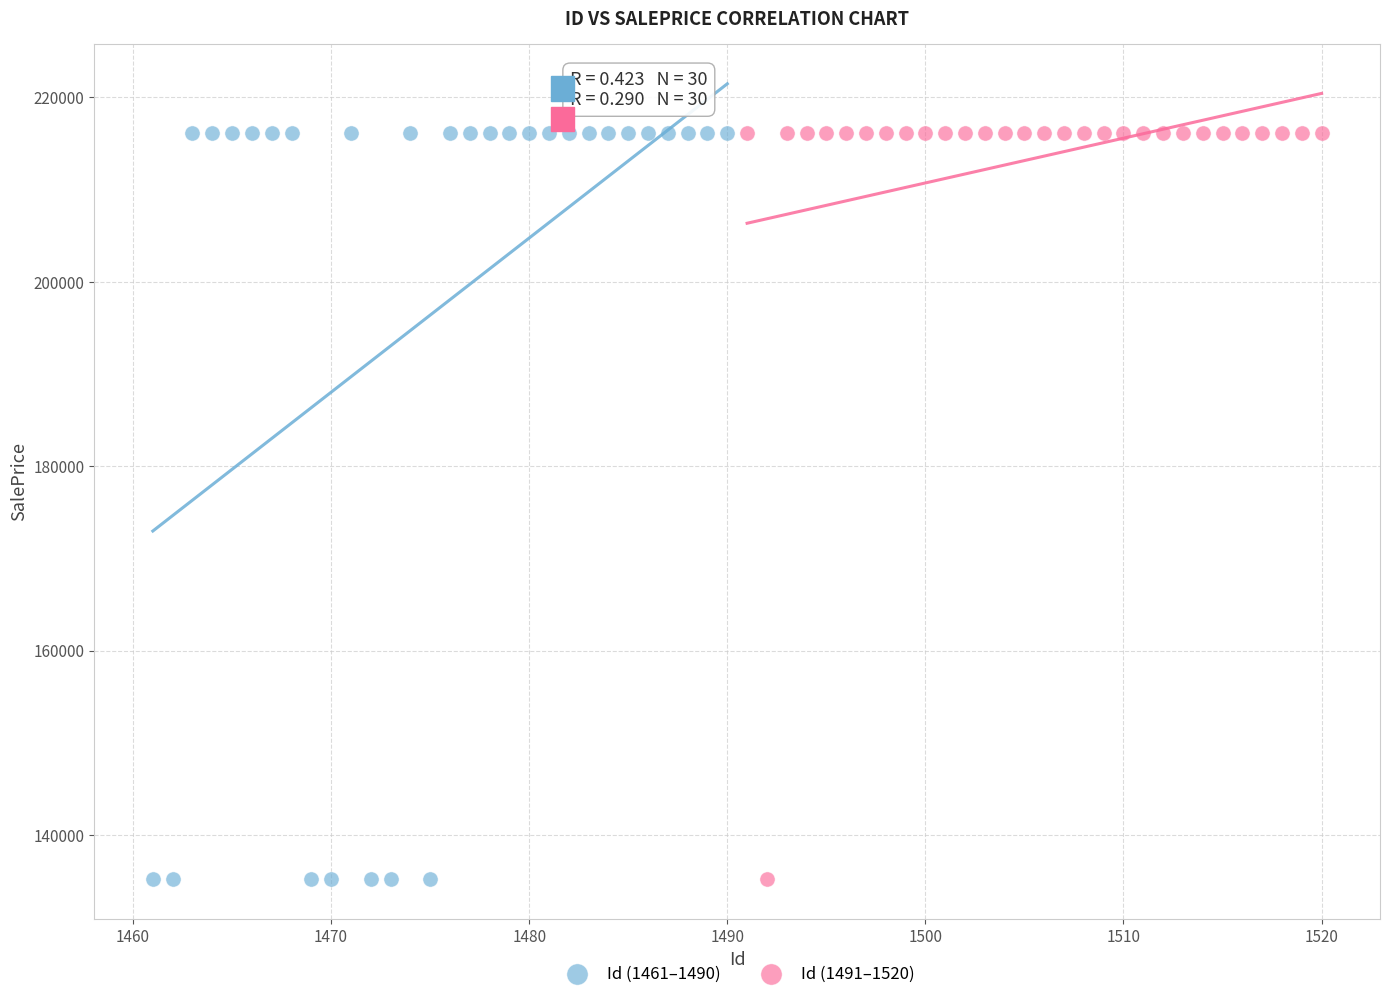

What are all the series names shown in the legend?

Id (1461–1490), Id (1491–1520)